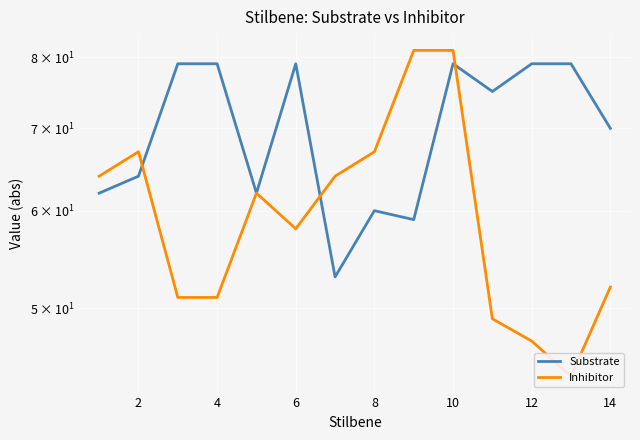

Reading left to right, transcribe all the data shown in this chart.

Substrate: 62	64	79	79	62	79	53	60	59	79	75	79	79	70
Inhibitor: 64	67	51	51	62	58	64	67	81	81	49	47	44	52